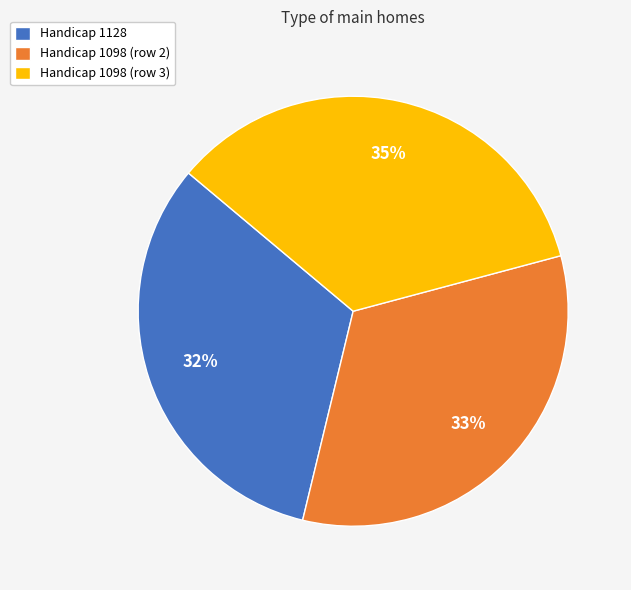

What percentage is the Handicap 1098 (row 2) slice, to the nearest percent?

33%